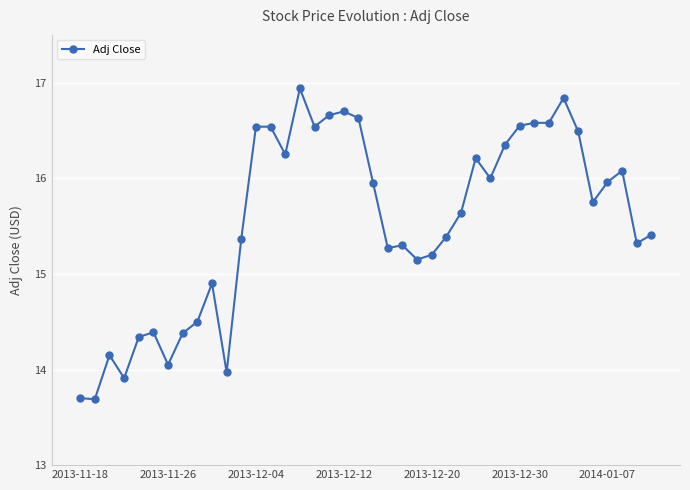

Does the chart have visible grid lines?

Yes